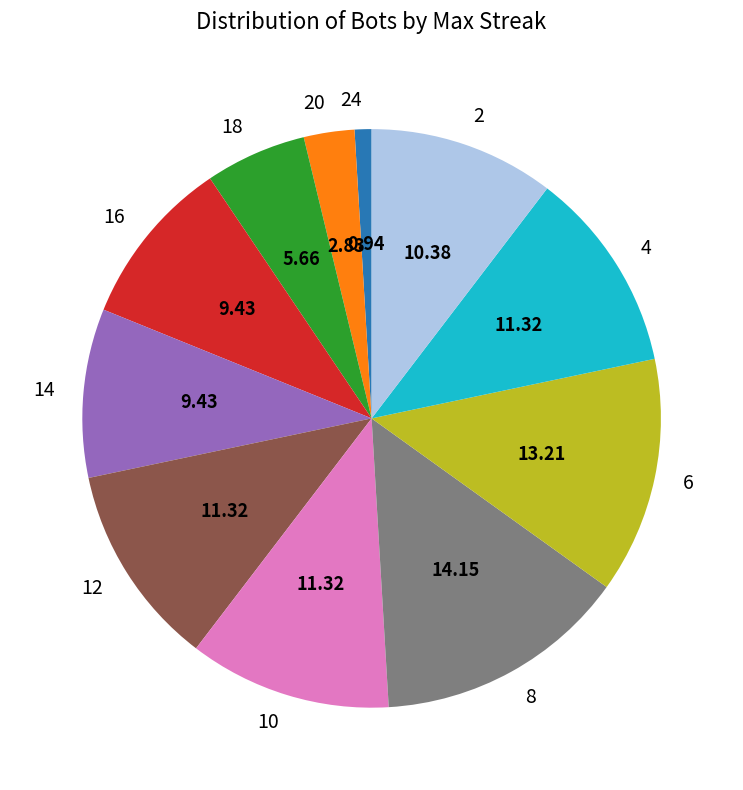

Does 10 represent more than half of the total?

No